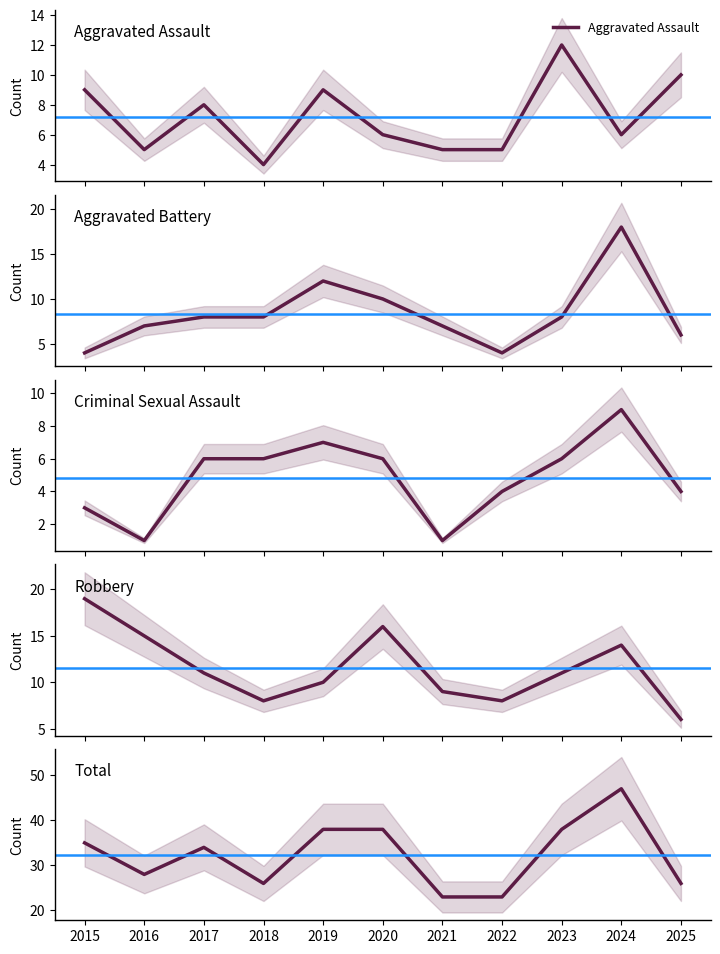

How many values in the Robbery series exceed 11?

4